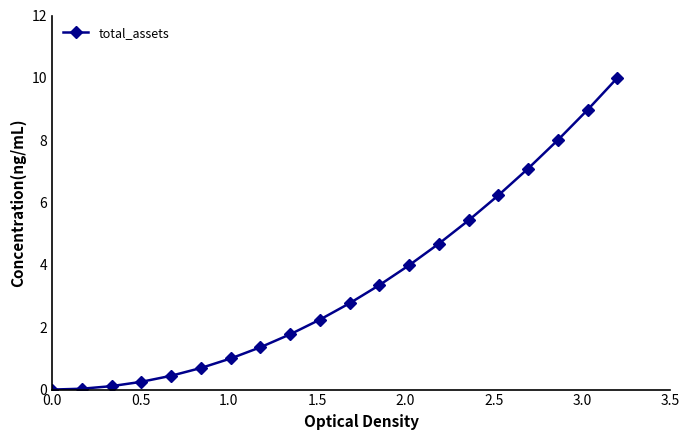

What is the value of the 7th point from the left?

1.0